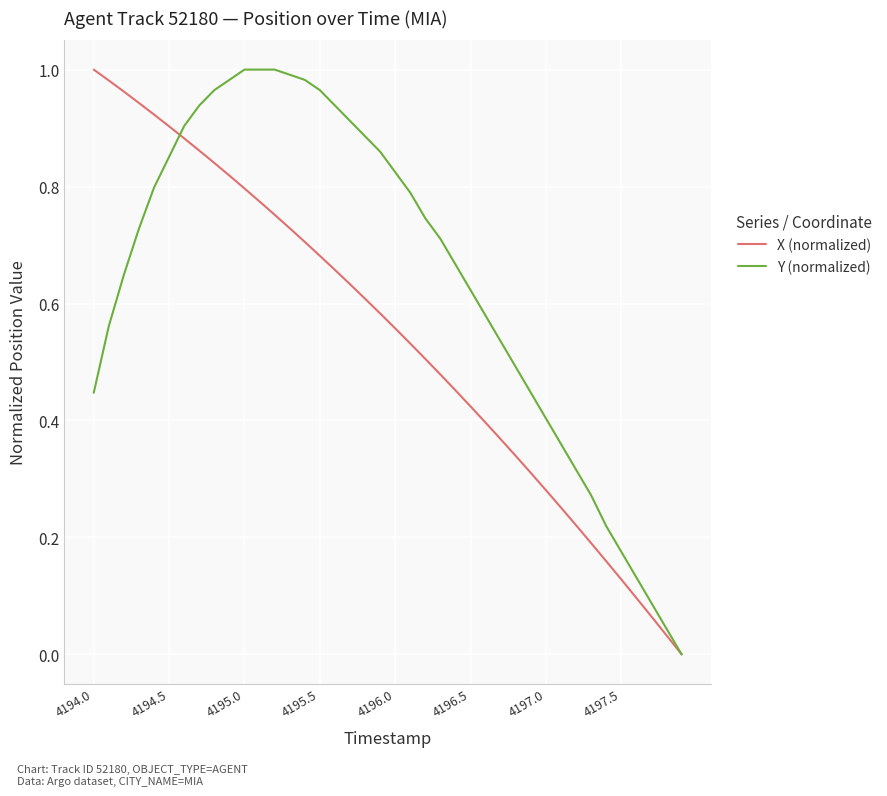

How many categories are shown in the chart?

40